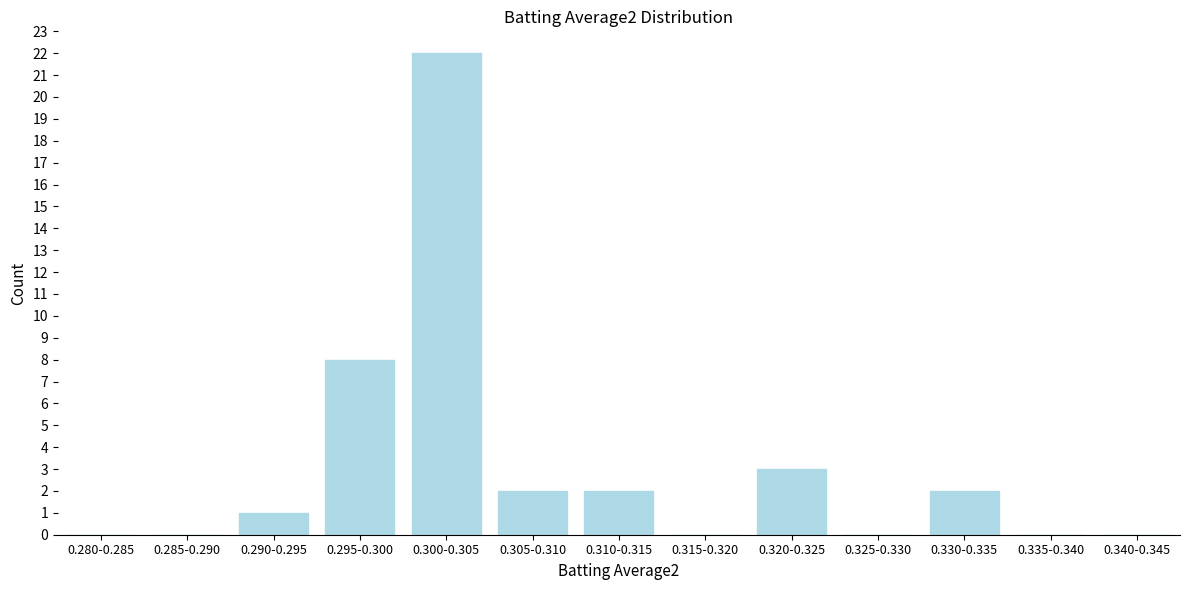

Reading right to left, transcribe all the data shown in this chart.

0.340-0.345=0	0.335-0.340=0	0.330-0.335=2	0.325-0.330=0	0.320-0.325=3	0.315-0.320=0	0.310-0.315=2	0.305-0.310=2	0.300-0.305=22	0.295-0.300=8	0.290-0.295=1	0.285-0.290=0	0.280-0.285=0